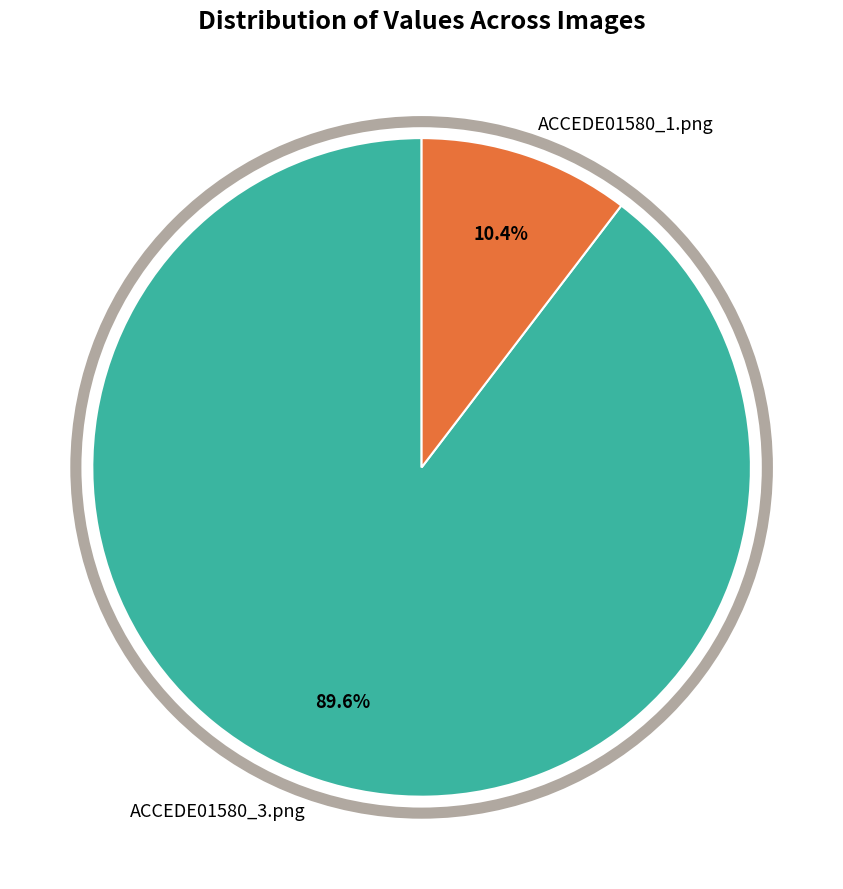

Between ACCEDE01580_1.png and ACCEDE01580_3.png, which is larger?

ACCEDE01580_3.png